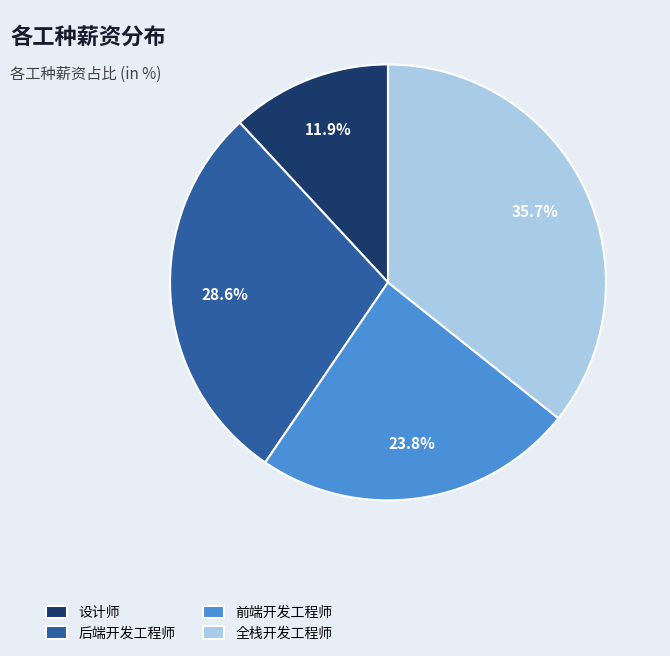

Which has a higher value, 全栈开发工程师 or 设计师?

全栈开发工程师